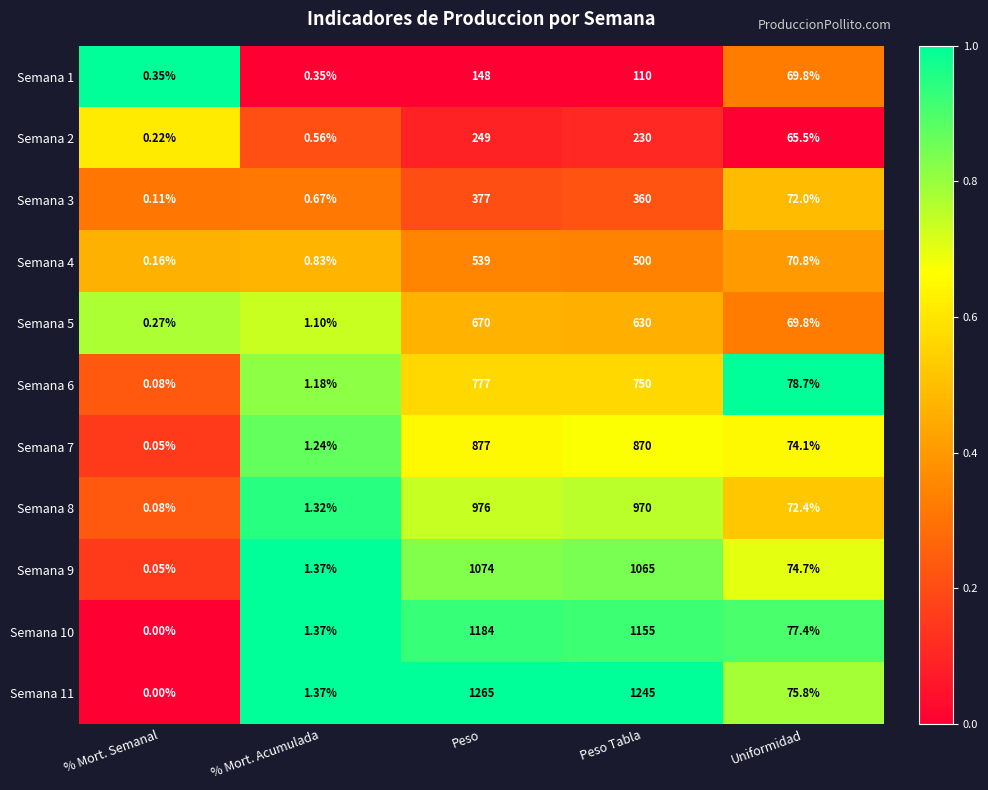

At which category does the chart reach its minimum across all series?

% Mort. Semanal